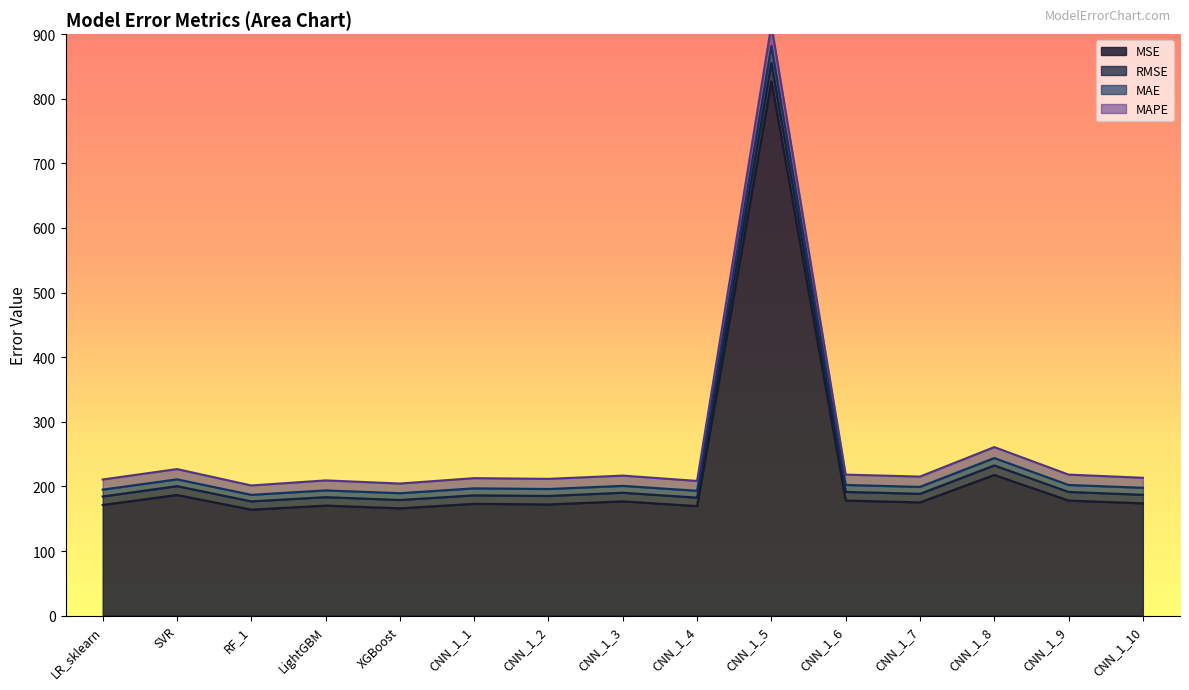

True or false: RMSE has a value of 369.7 at CNN_1_2.

False